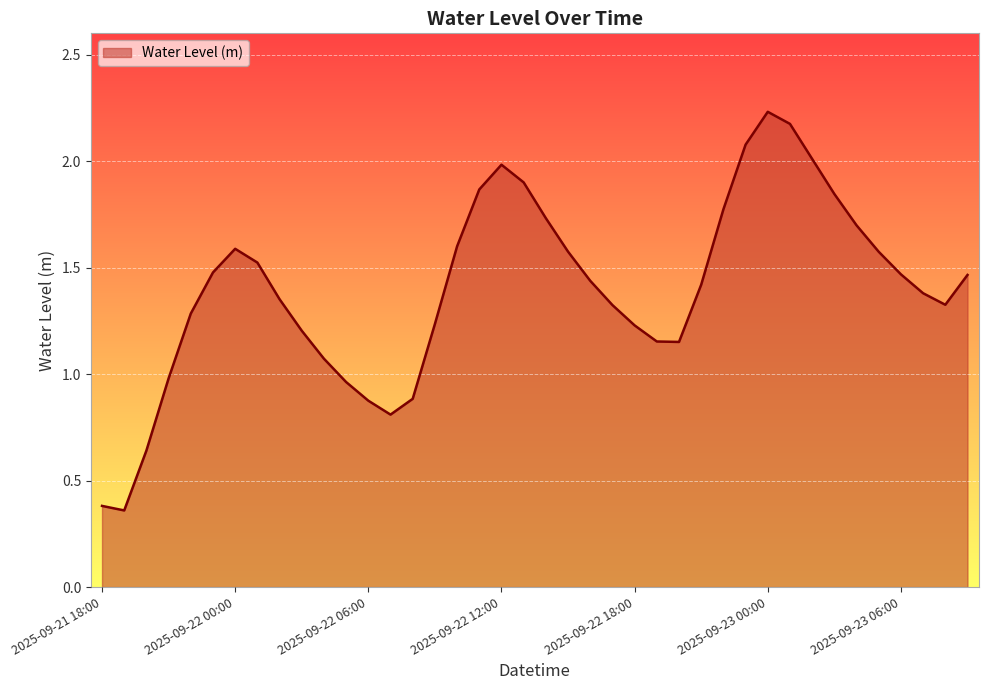

Reading left to right, list all the values displayed in this chart.

2025-09-21 18:00=0.4	2025-09-21 19:00=0.4	2025-09-21 20:00=0.6	2025-09-21 21:00=1.0	2025-09-21 22:00=1.3	2025-09-21 23:00=1.5	2025-09-22 00:00=1.6	2025-09-22 01:00=1.5	2025-09-22 02:00=1.4	2025-09-22 03:00=1.2	2025-09-22 04:00=1.1	2025-09-22 05:00=1.0	2025-09-22 06:00=0.9	2025-09-22 07:00=0.8	2025-09-22 08:00=0.9	2025-09-22 09:00=1.2	2025-09-22 10:00=1.6	2025-09-22 11:00=1.9	2025-09-22 12:00=2.0	2025-09-22 13:00=1.9	2025-09-22 14:00=1.7	2025-09-22 15:00=1.6	2025-09-22 16:00=1.4	2025-09-22 17:00=1.3	2025-09-22 18:00=1.2	2025-09-22 19:00=1.2	2025-09-22 20:00=1.2	2025-09-22 21:00=1.4	2025-09-22 22:00=1.8	2025-09-22 23:00=2.1	2025-09-23 00:00=2.2	2025-09-23 01:00=2.2	2025-09-23 02:00=2.0	2025-09-23 03:00=1.8	2025-09-23 04:00=1.7	2025-09-23 05:00=1.6	2025-09-23 06:00=1.5	2025-09-23 07:00=1.4	2025-09-23 08:00=1.3	2025-09-23 09:00=1.5